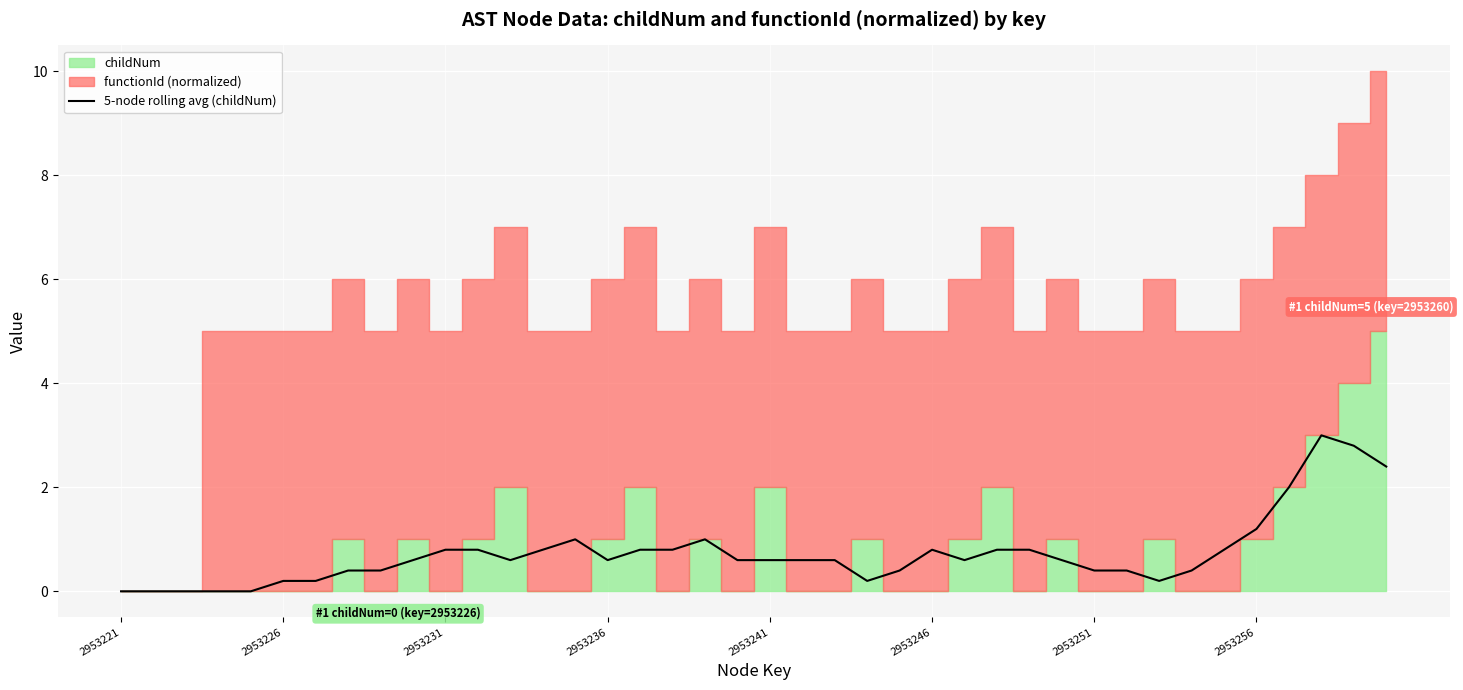

What is the sum of all values?

29.2